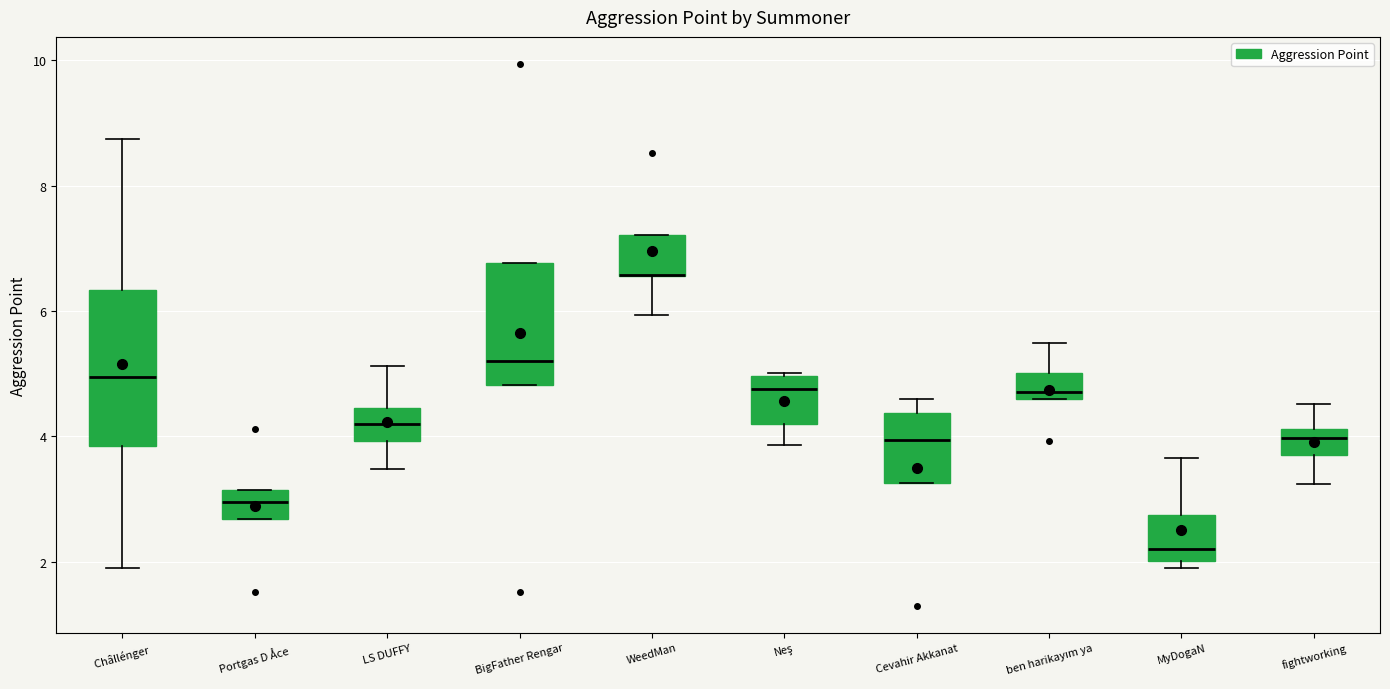

Where does the lower whisker of the box for WeedMan end on the y-axis? The values are not printed on the chart, so give them approximately, as read against the axis.

6.0